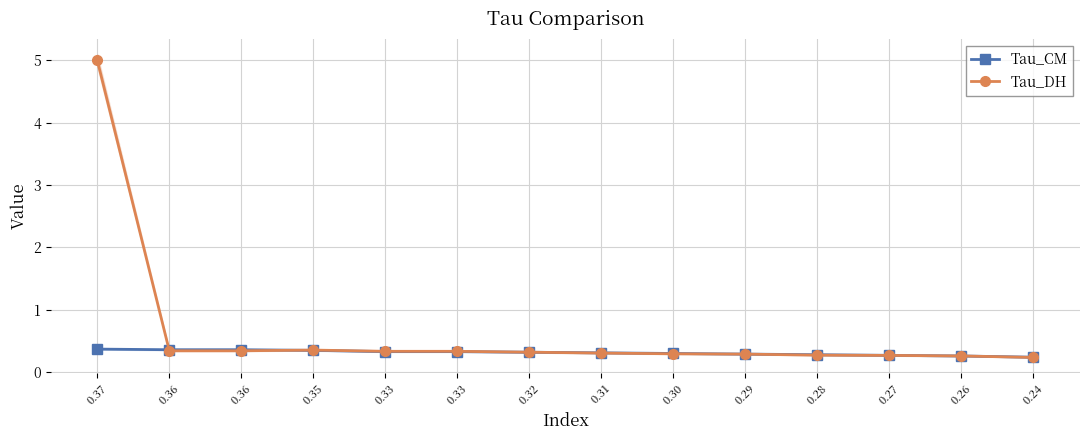

How many categories are shown in the chart?

14